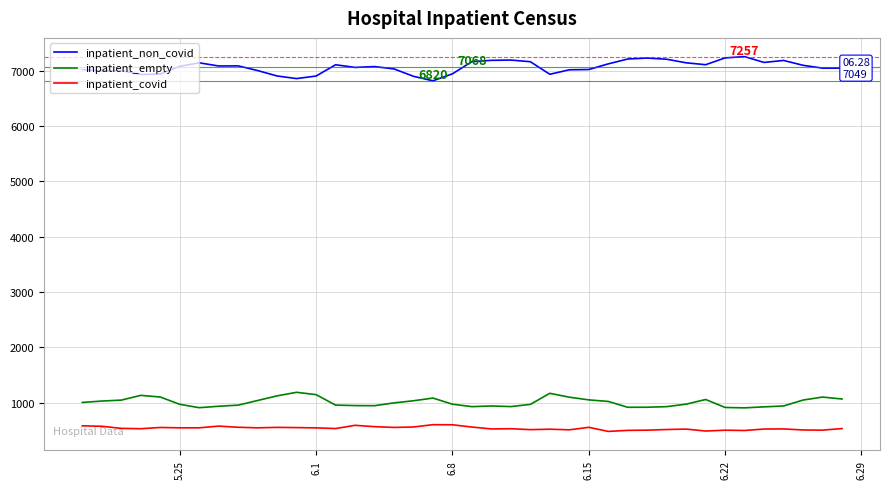

List the series in order of their peak value, lowest first.

inpatient_covid, inpatient_empty, inpatient_non_covid